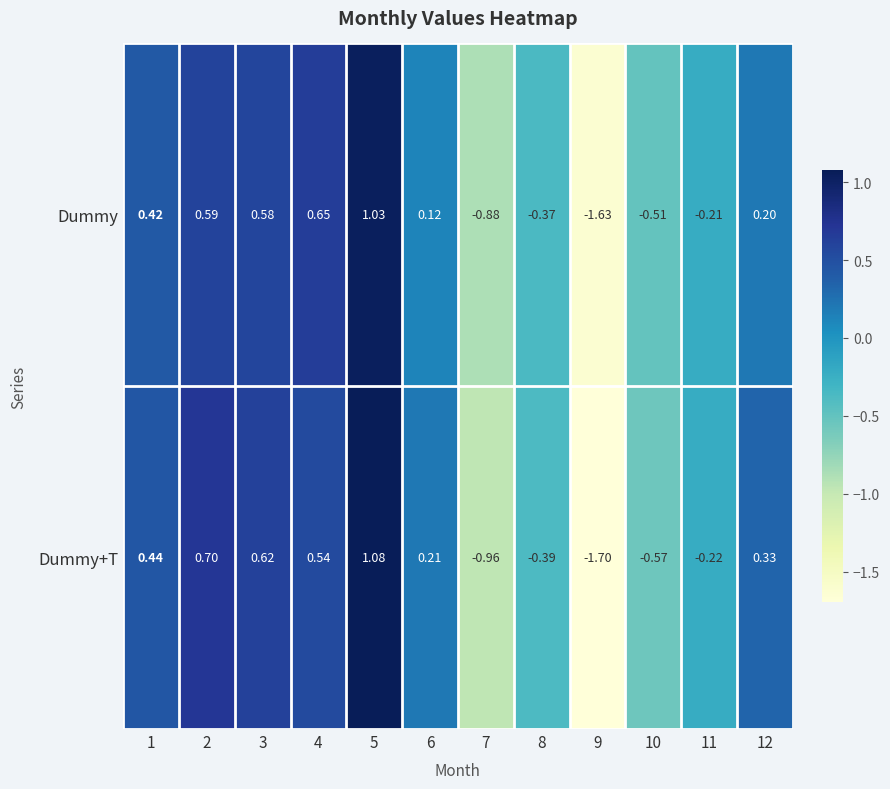

How many categories are shown in the chart?

12